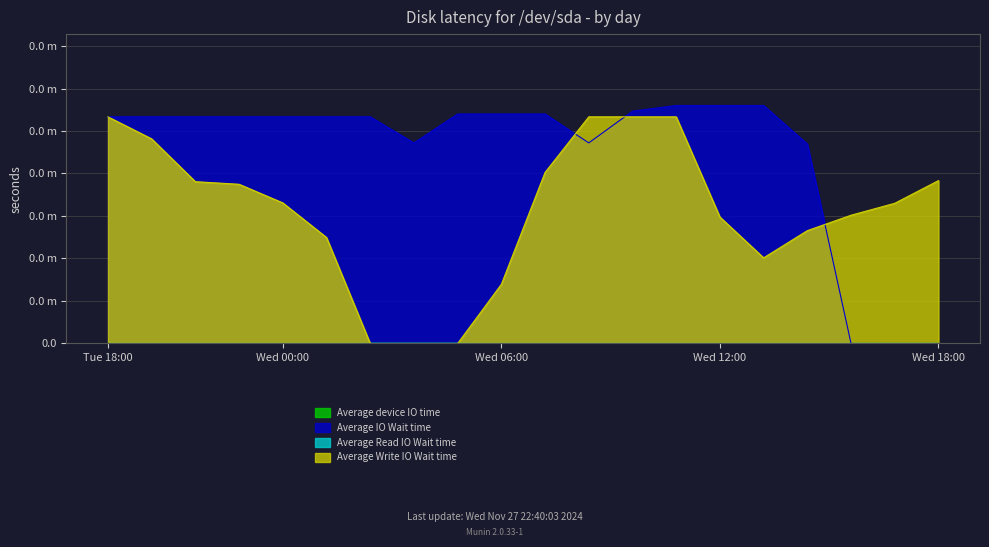

How many categories are shown in the chart?

20